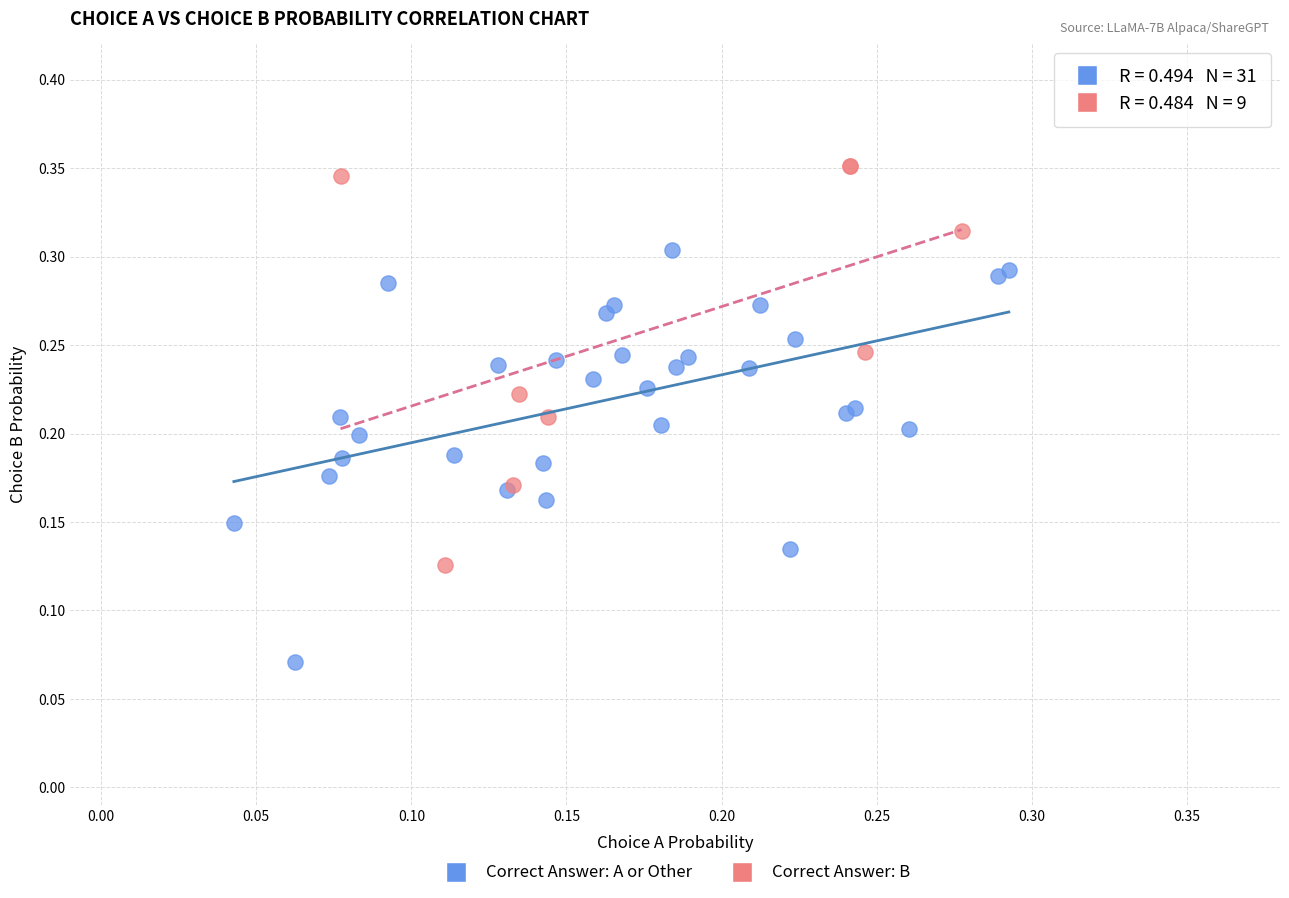

Which series reaches the minimum Y coordinate?

Correct Answer: A or Other